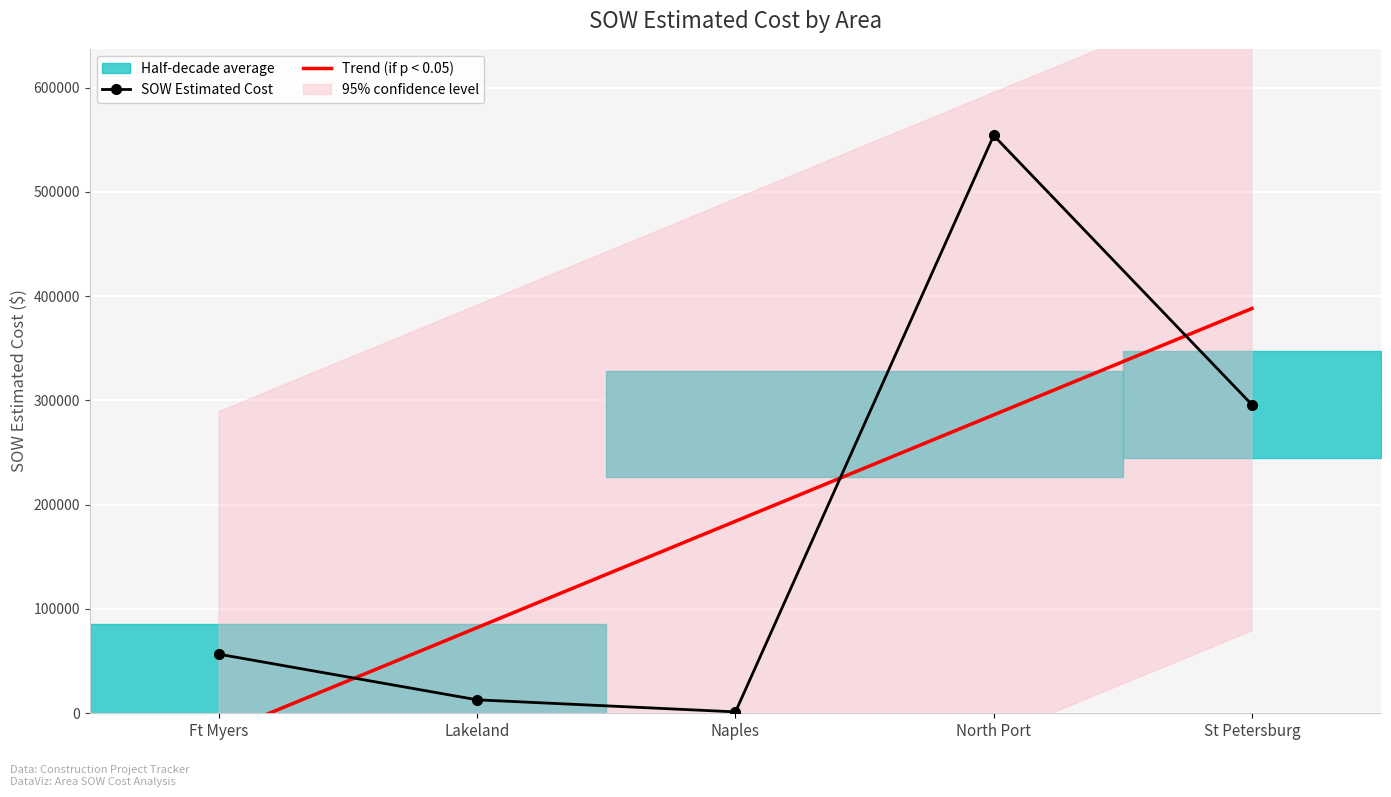

List the series in order of their overall mean, highest first.

Trend (if p < 0.05), SOW Estimated Cost